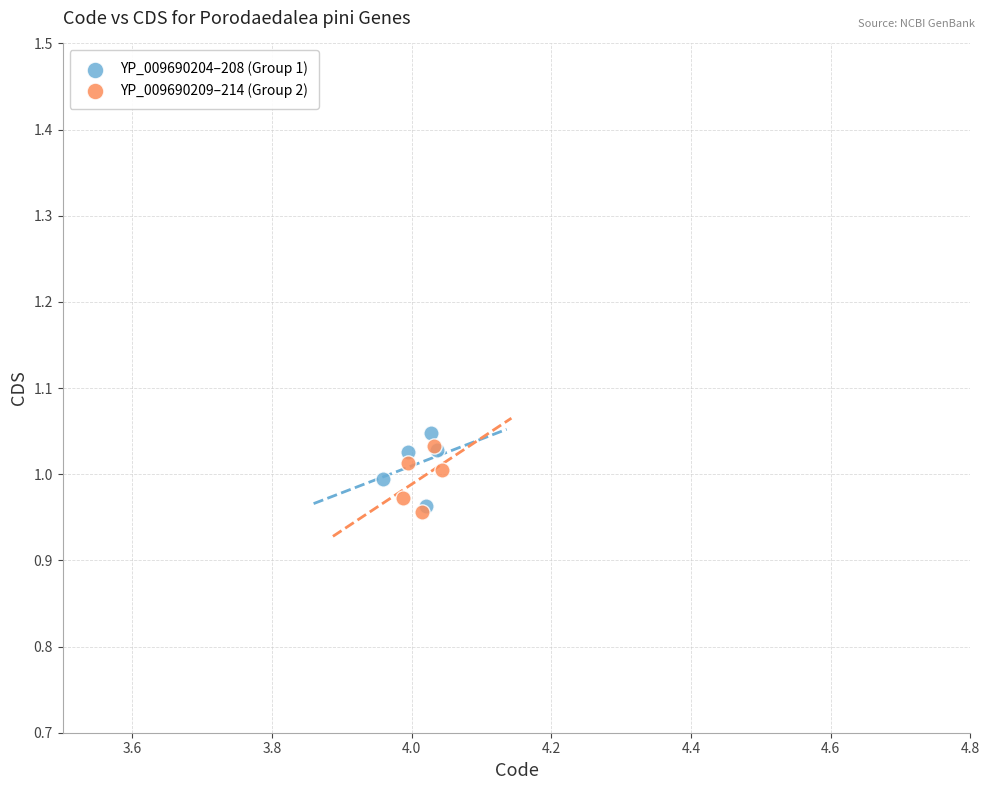

Which series reaches the maximum Y coordinate?

YP_009690204–208 (Group 1)